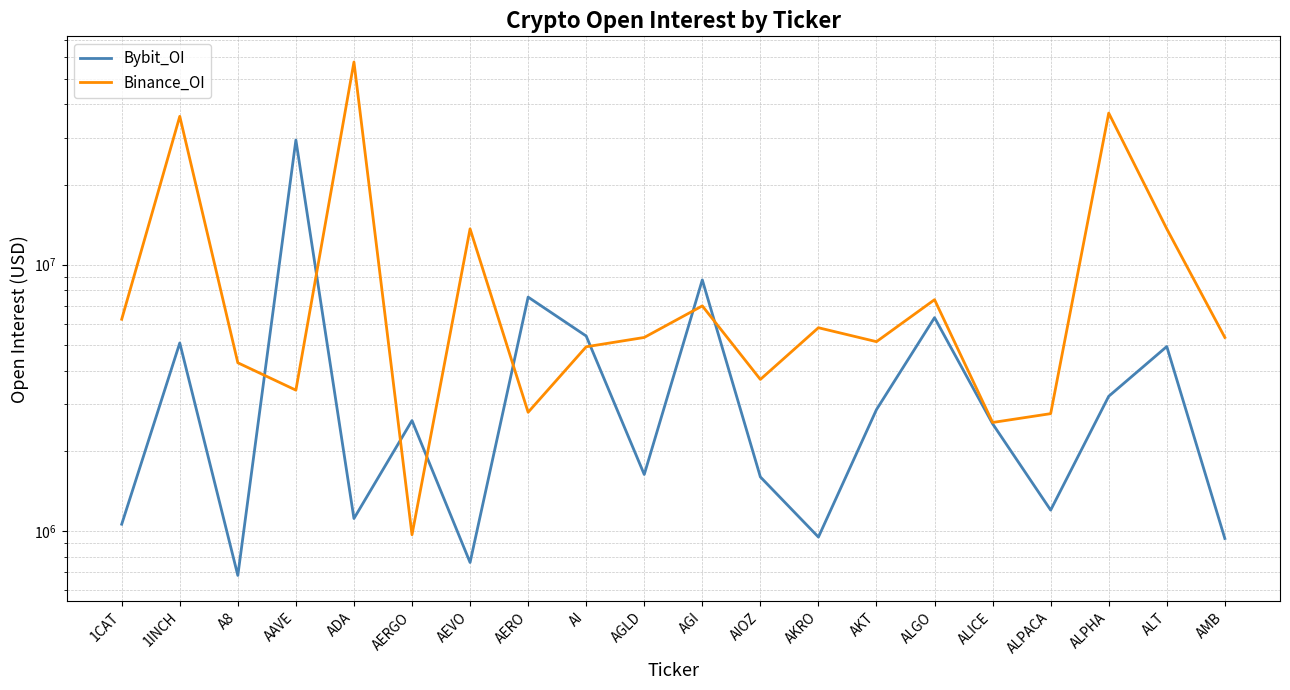

At which category does Binance_OI reach its first local peak?

1INCH